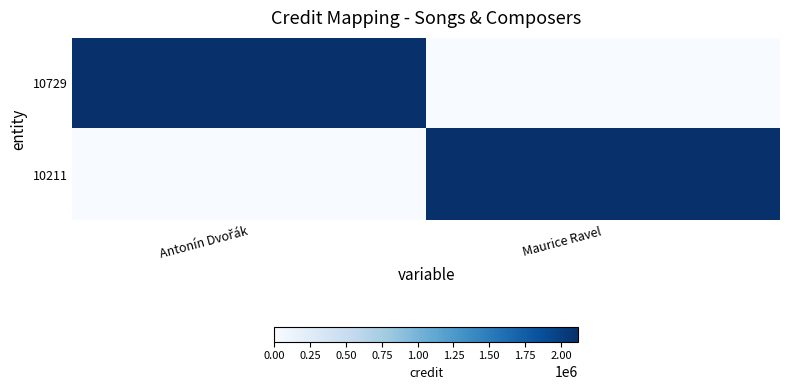

Reading left to right, what are all the values shown in this chart?

10729: Antonín Dvořák=2119649	Maurice Ravel=0
10211: Antonín Dvořák=0	Maurice Ravel=2119649